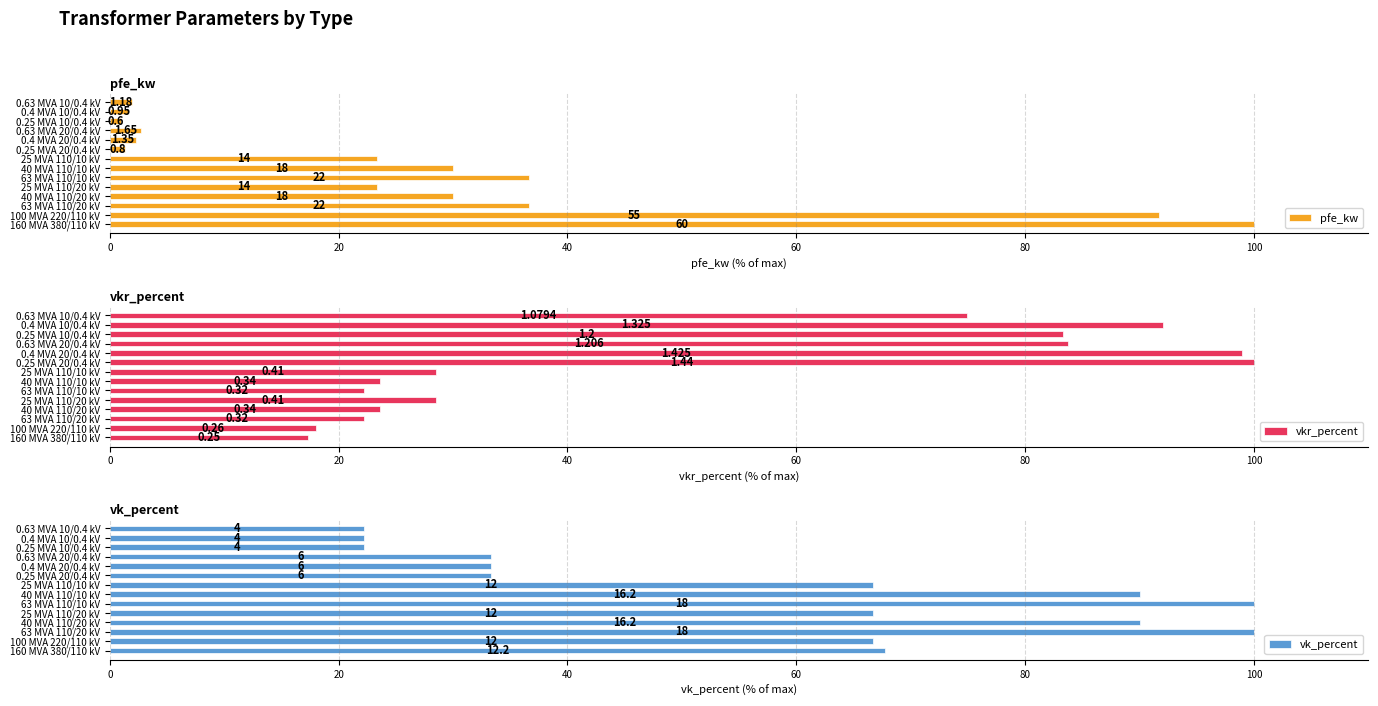

Between 0.4 MVA 20/0.4 kV and 0.63 MVA 20/0.4 kV, which is larger?

0.63 MVA 20/0.4 kV